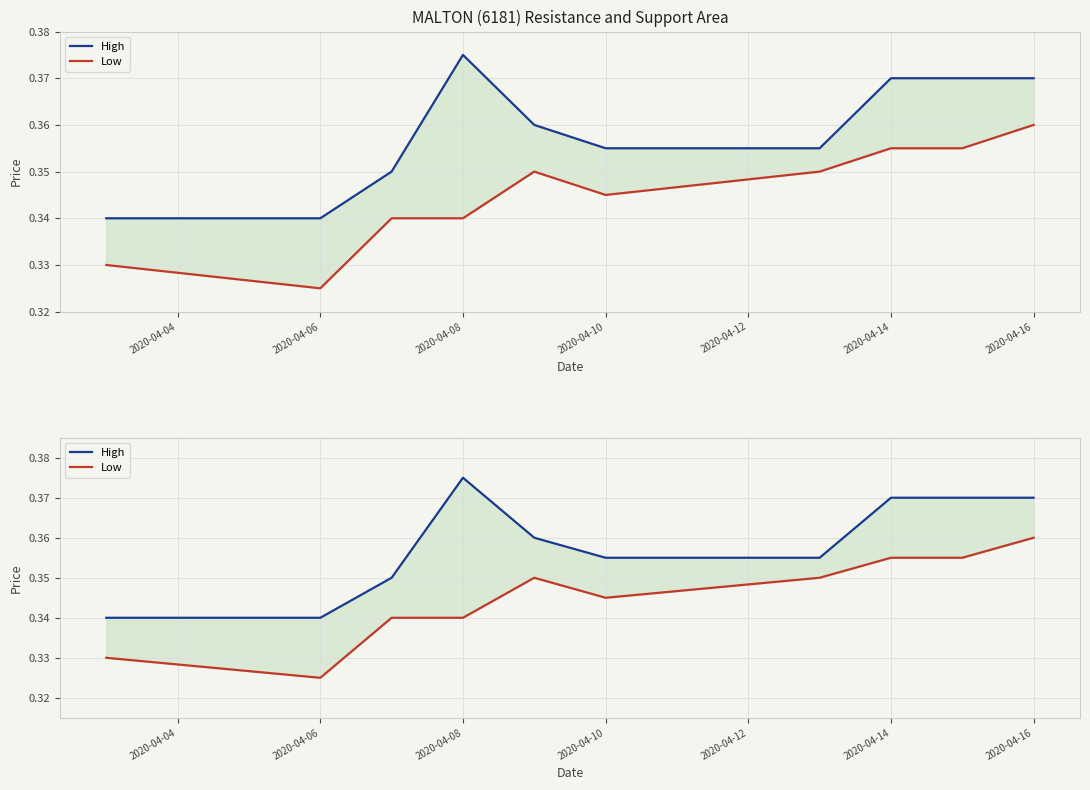

What are all the series names shown in the legend?

High, Low